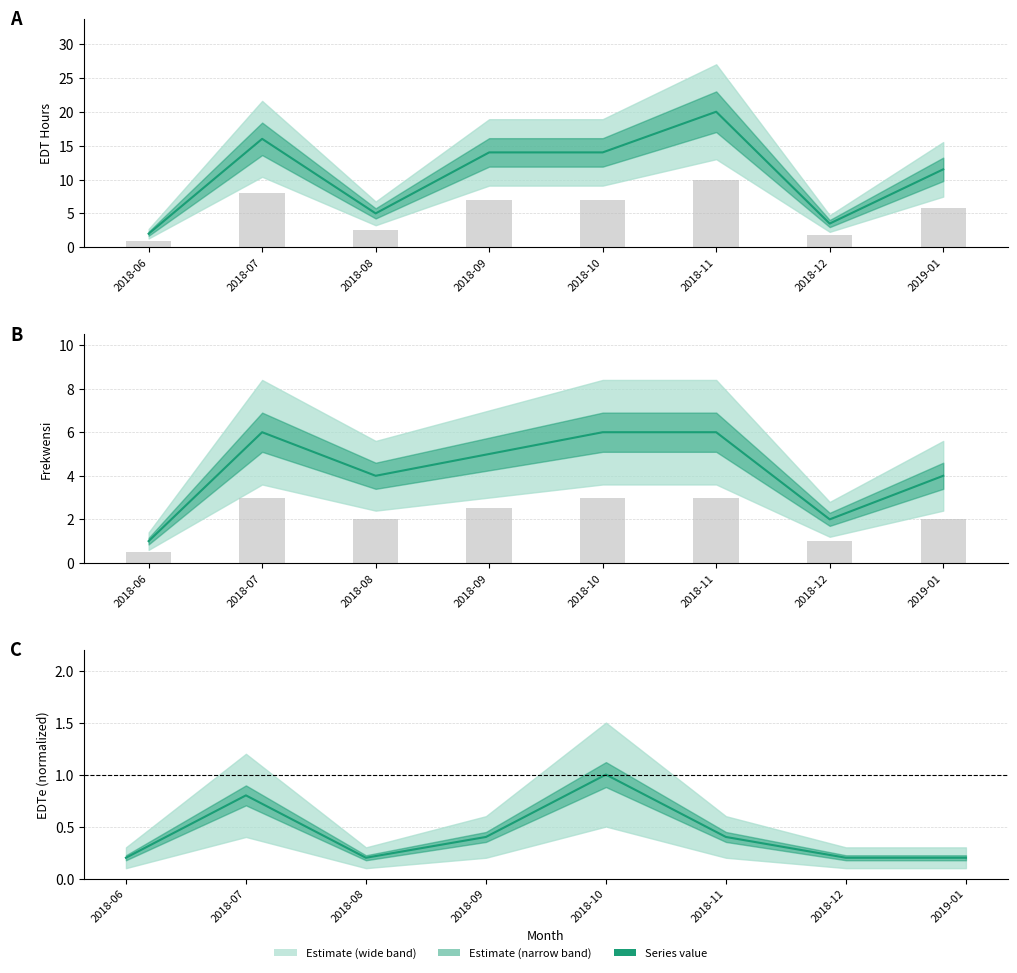

How many values in the EDT Hours series exceed 13?

4